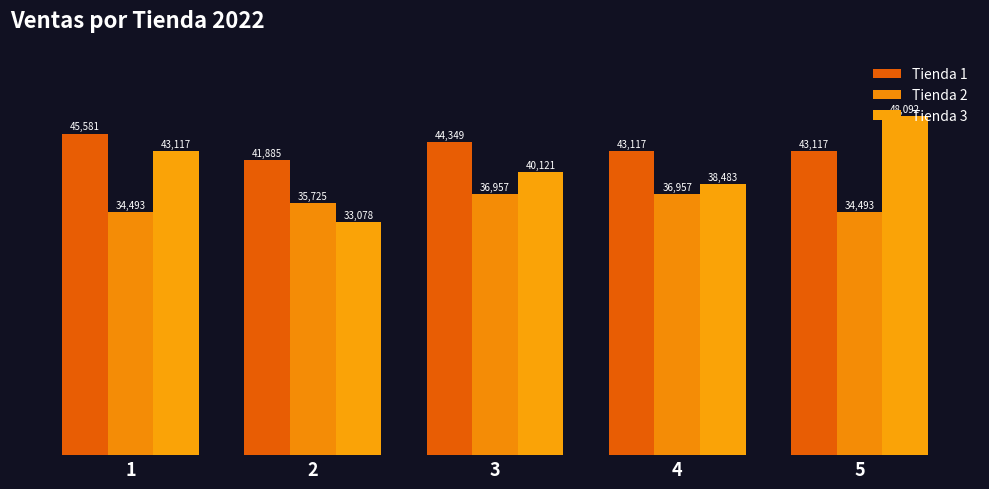

How many values in the Tienda 1 series exceed 43116?

4